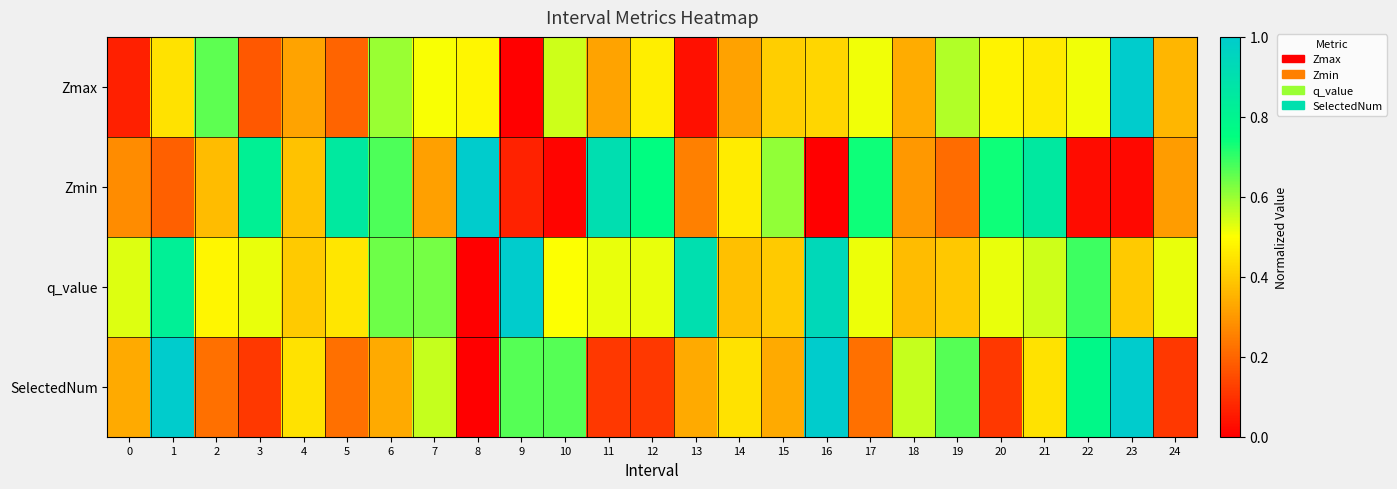

How many distinct data groups are displayed?

4